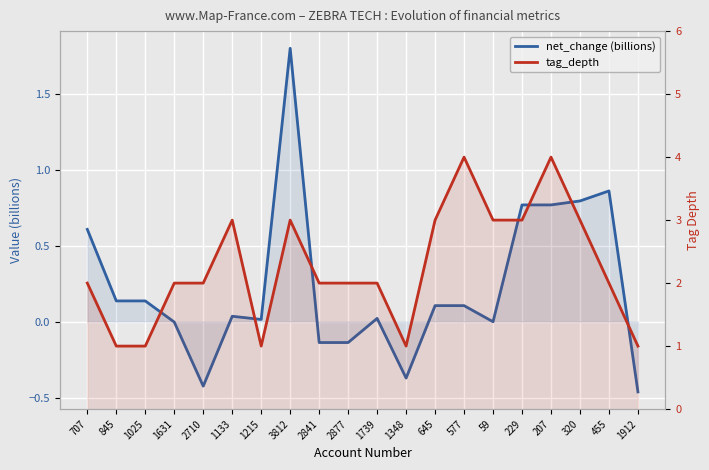

Between 3812 and 207, which series saw the biggest shift?

net_change (billions)